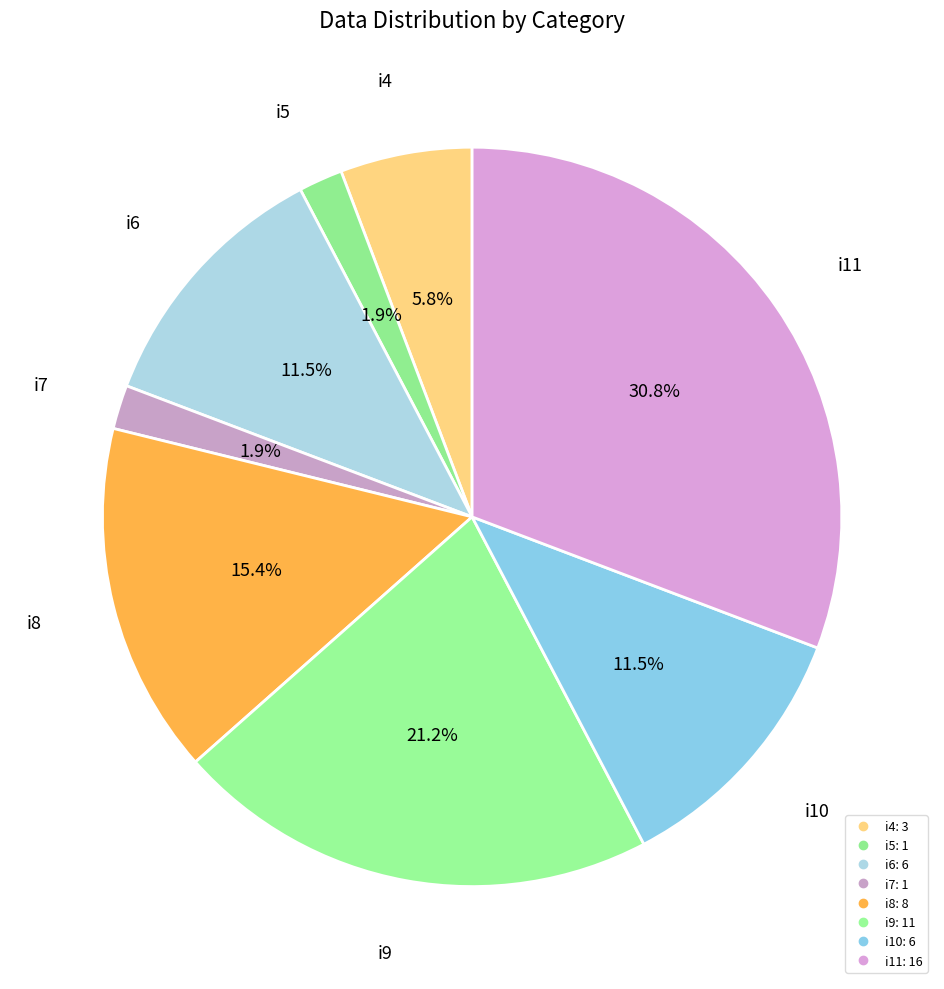

To the nearest percent, what is the difference between the i6 and i4 slice percentages?

6%